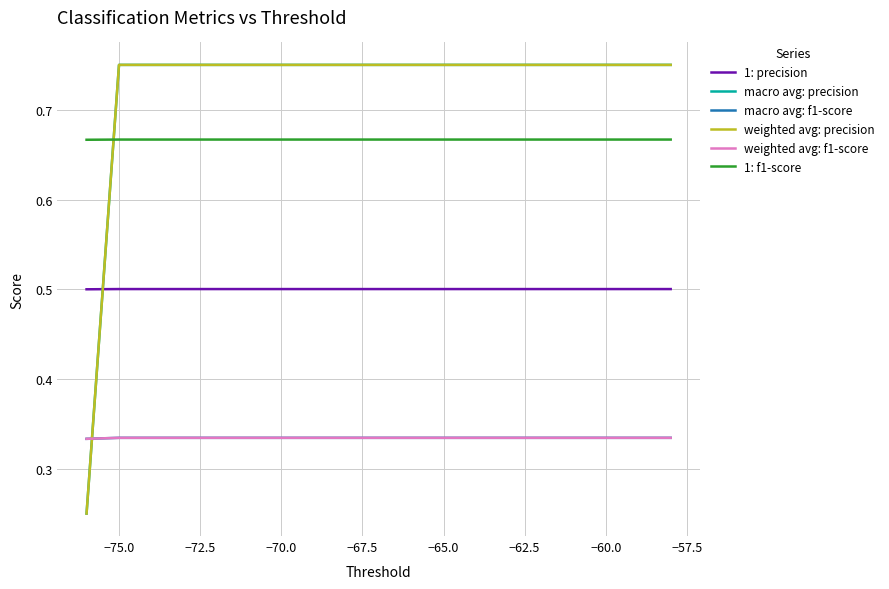

Is this an area chart (filled region under the line)?

No